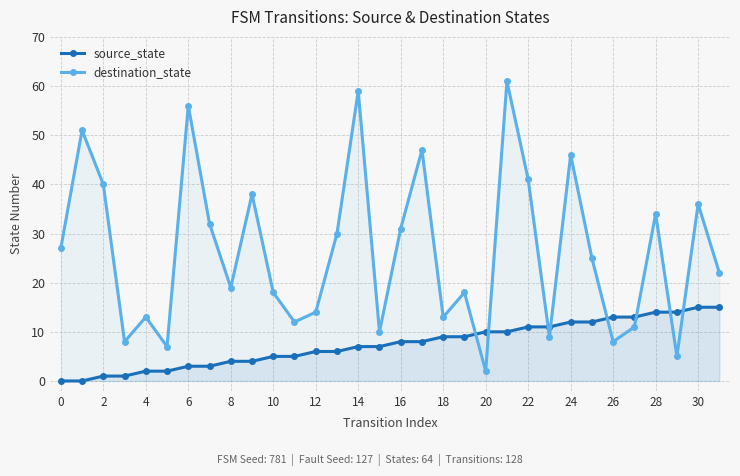

List the series in order of their overall mean, highest first.

destination_state, source_state